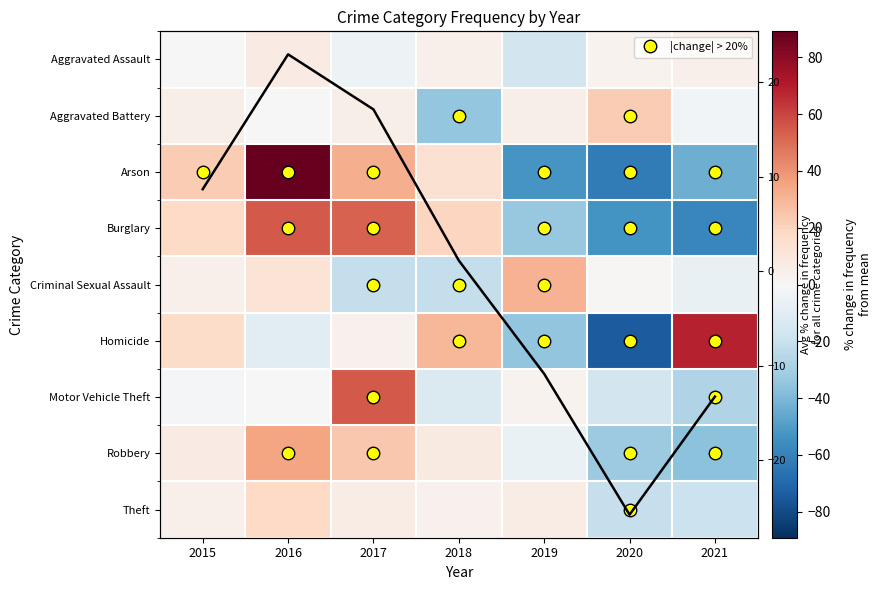

How many values in the Burglary series are below 18?

3